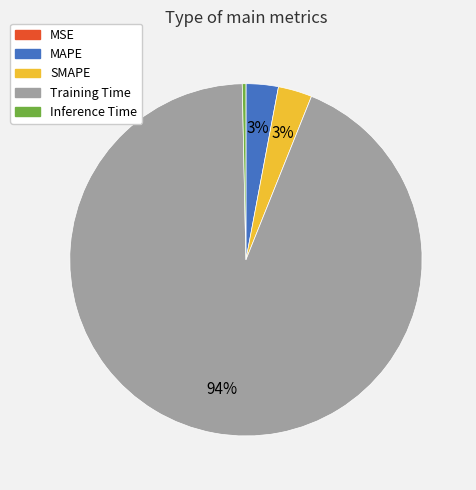

Does Training Time represent more than half of the total?

Yes